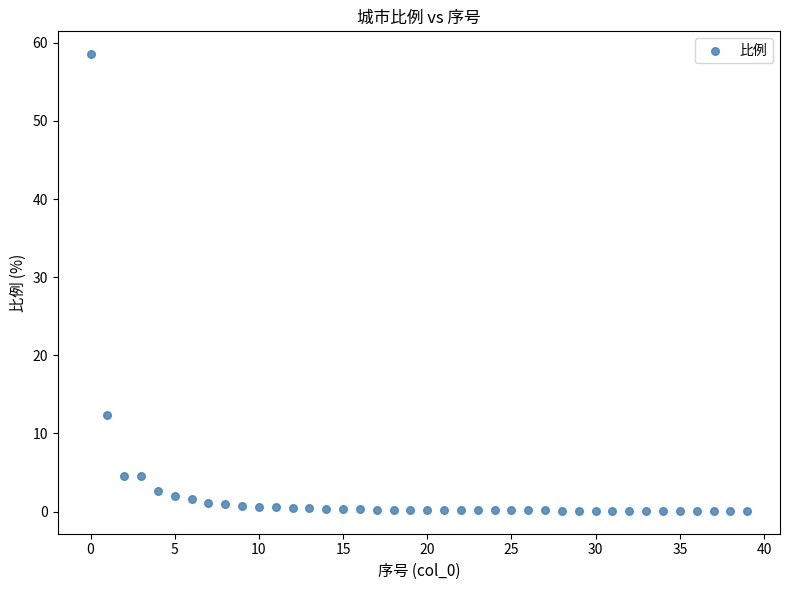

What is the range of Y values (max minus min)?

58.5